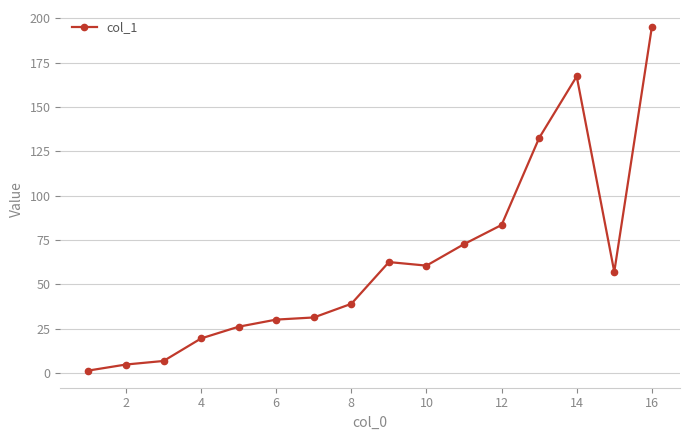

What is the greatest value displayed?

194.9